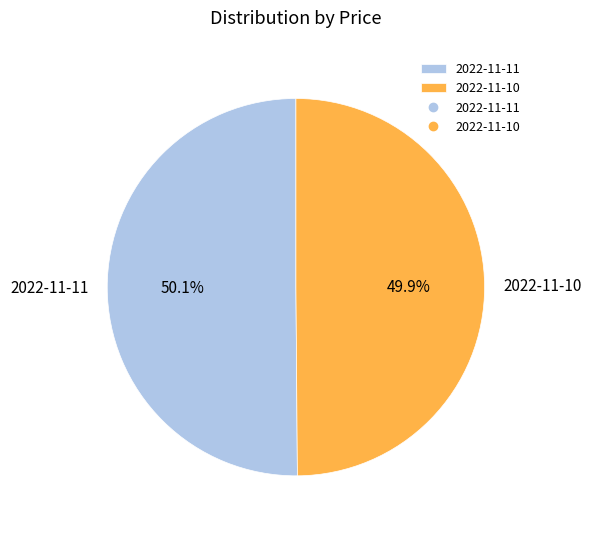

Does any single category account for the majority?

Yes